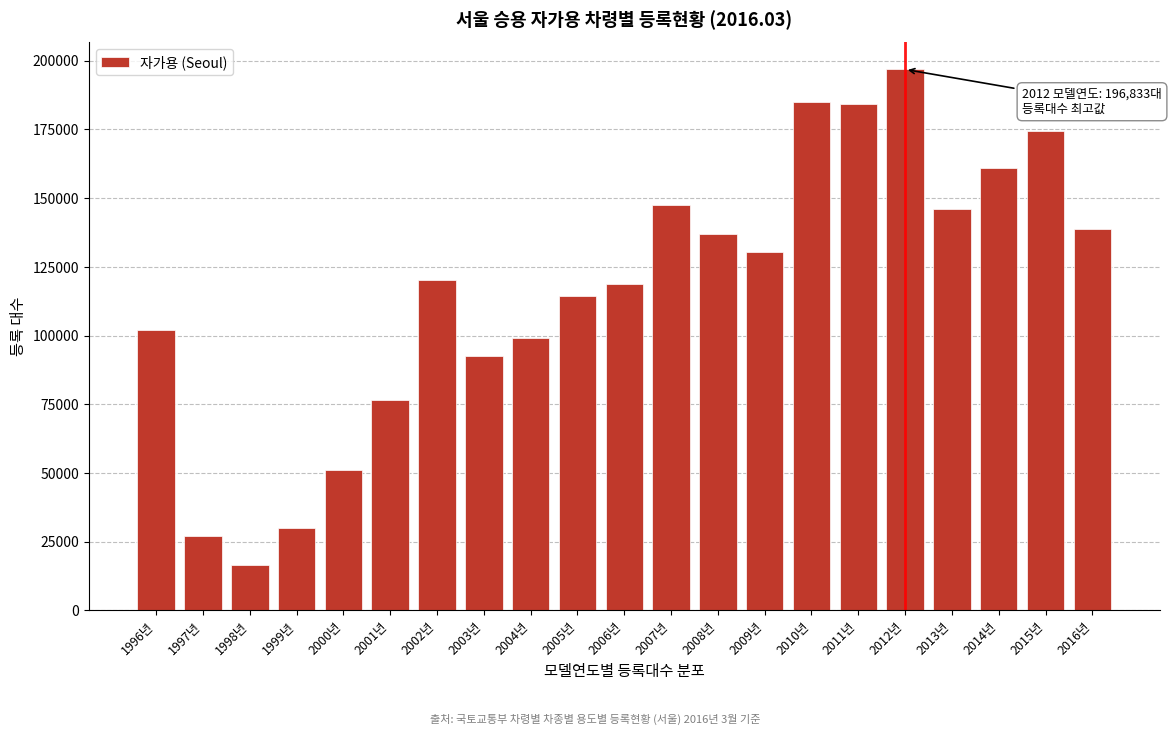

What is the difference between the values at 2007년 and 1999년?

117702